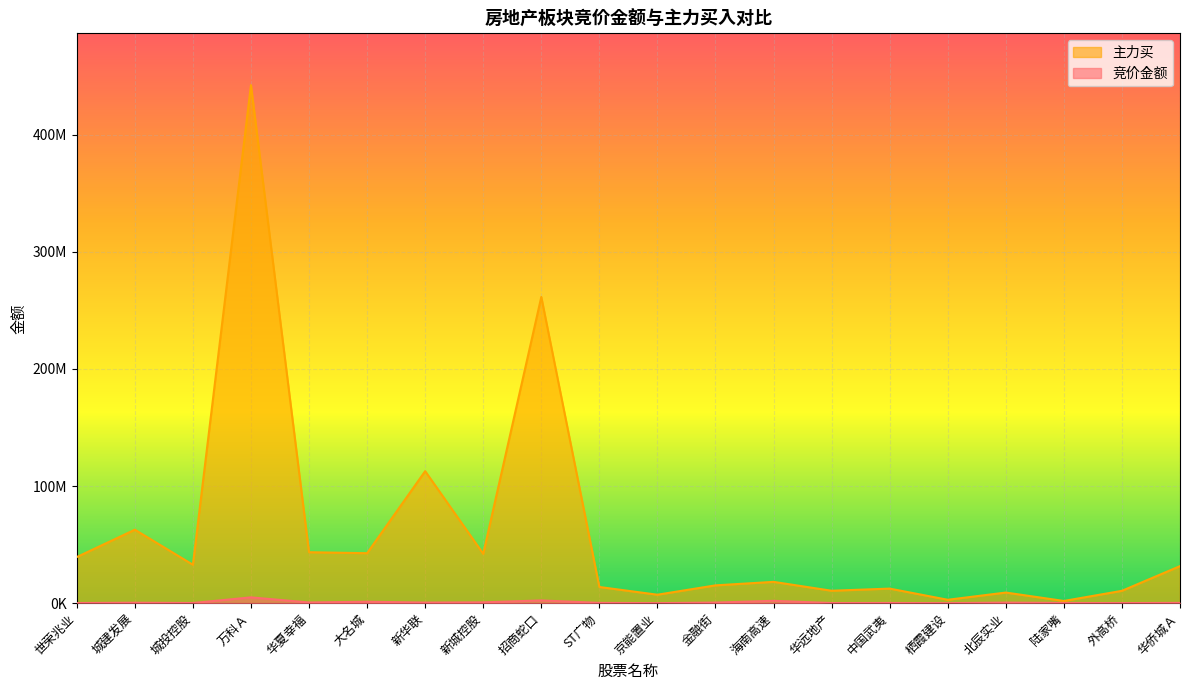

Which category has the highest value across all series?

万科Ａ